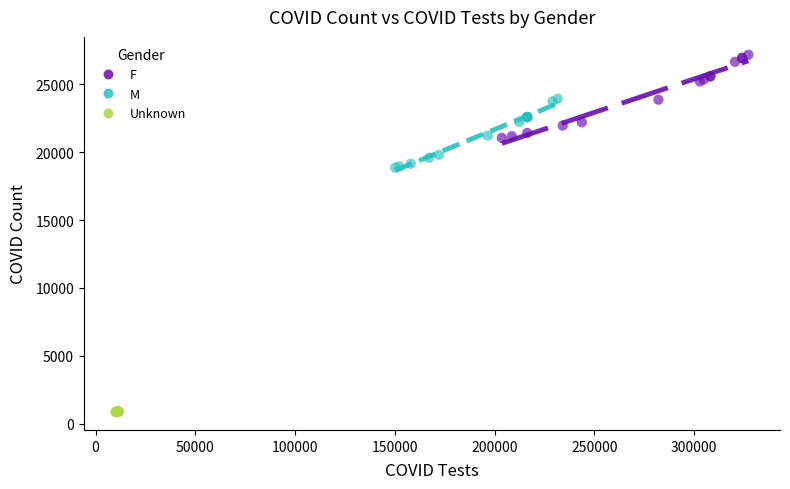

What are all the series names shown in the legend?

F, M, Unknown